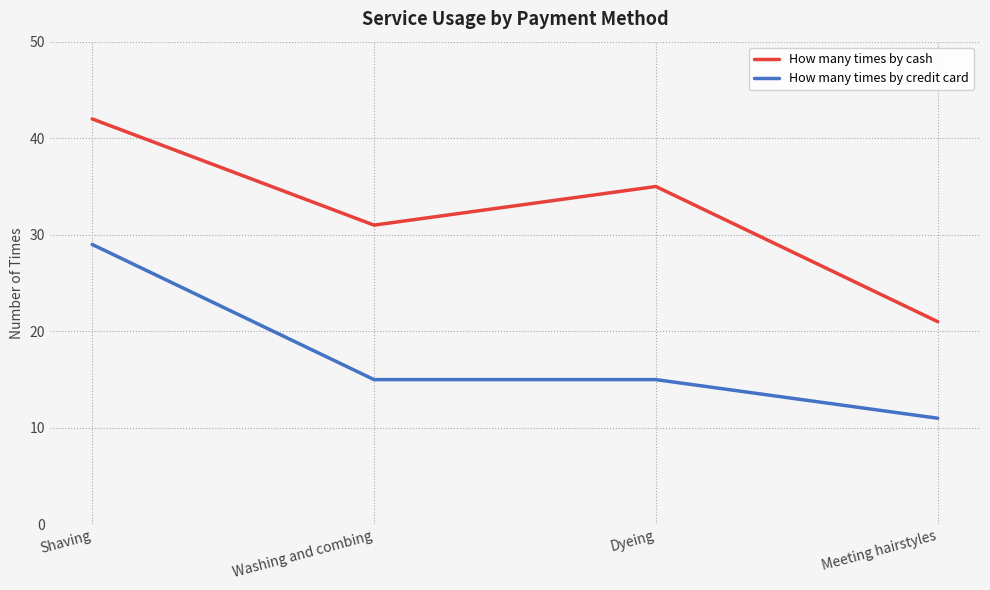

True or false: How many times by cash and How many times by credit card cross at least once.

False